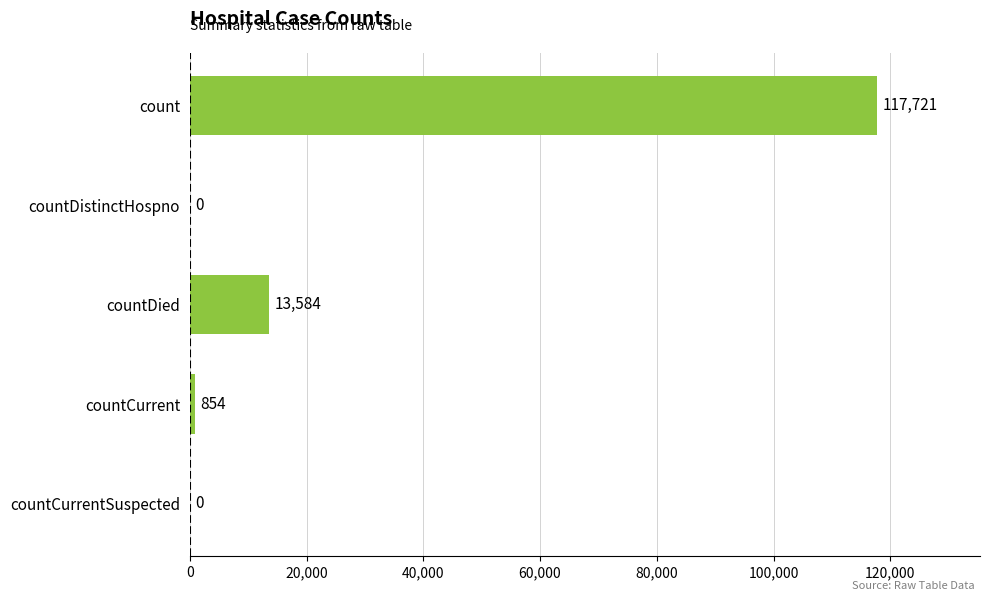

Reading top to bottom, transcribe all the data shown in this chart.

count=117721	countDistinctHospno=0	countDied=13584	countCurrent=854	countCurrentSuspected=0